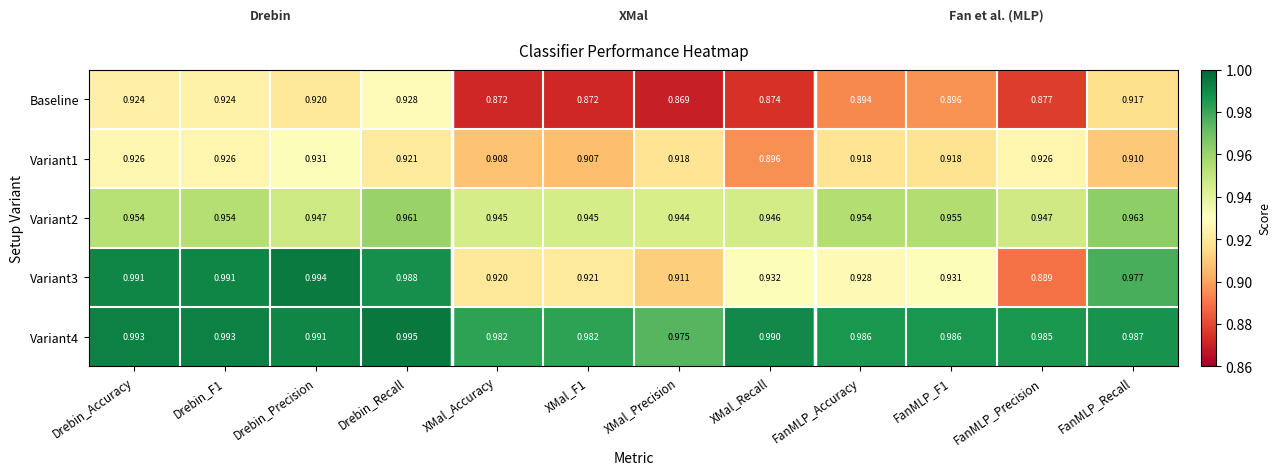

What is the total value across all series at FanMLP_Recall?

4.8